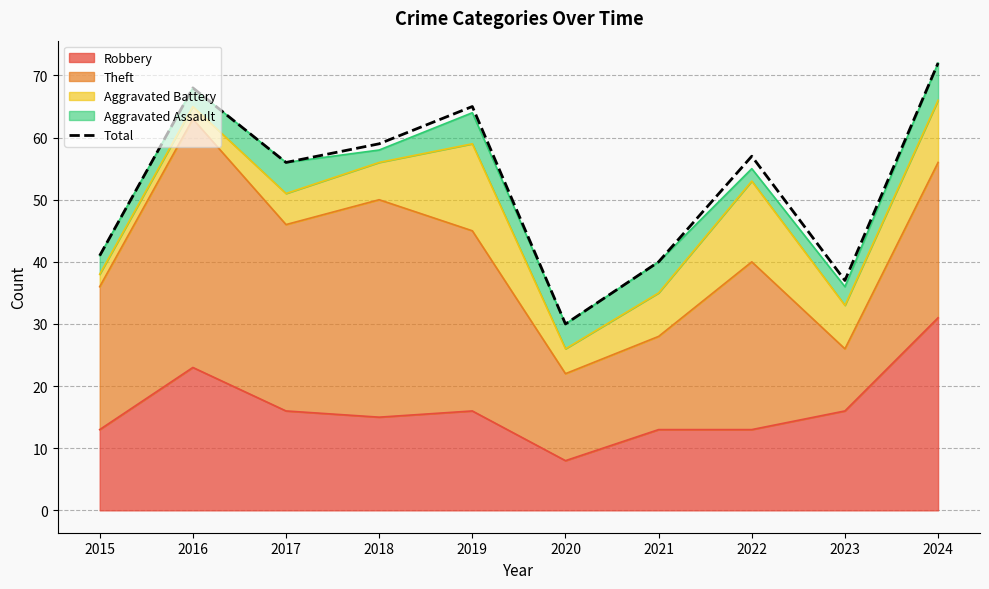

Is it true that the value at 2022 is 97?

False